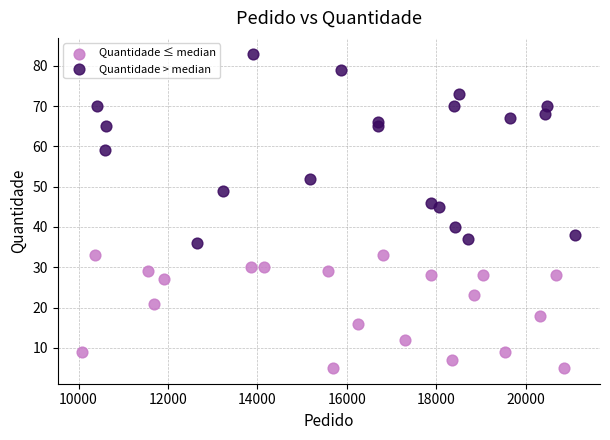

Which series has the largest Y range (max minus min)?

Quantidade > median